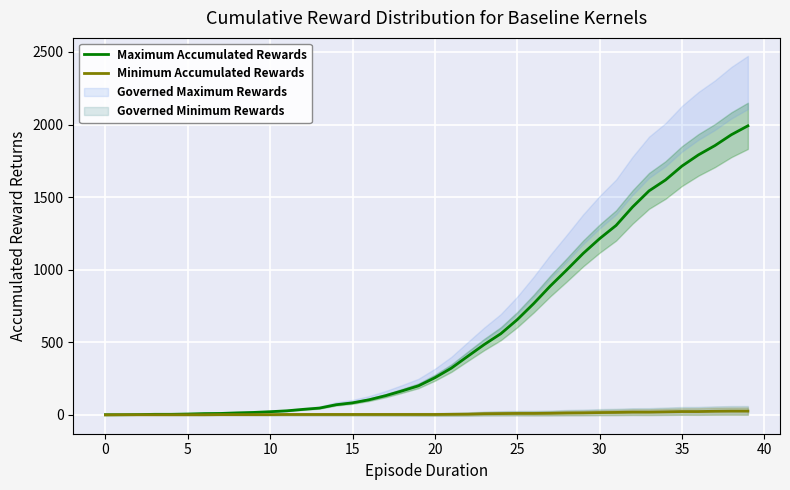

Between 20 and 33, which series saw the biggest shift?

Maximum Accumulated Rewards